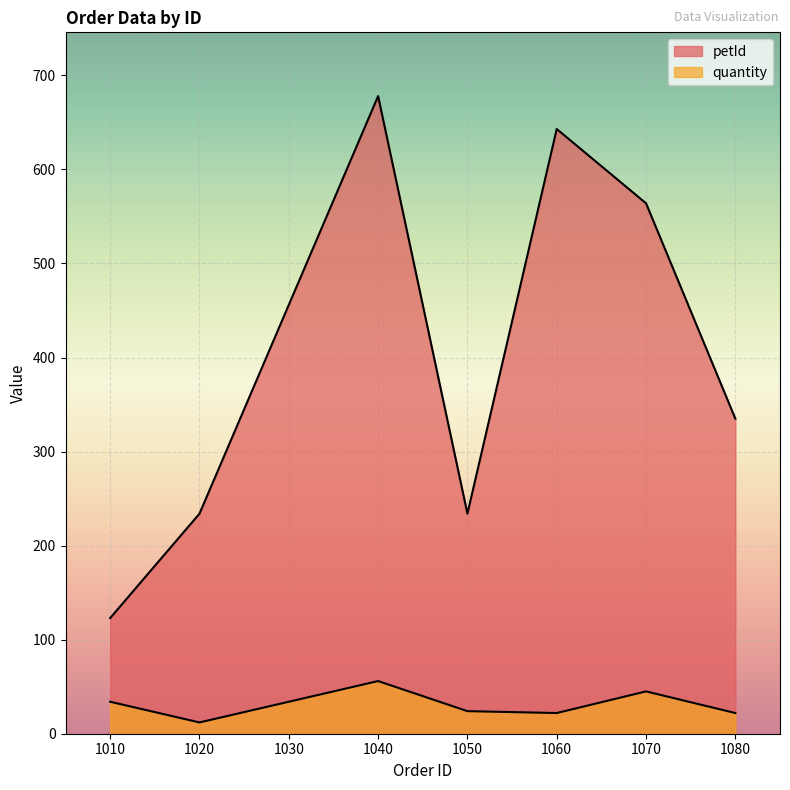

What is the value of the quantity point at the 2nd from the left?

12